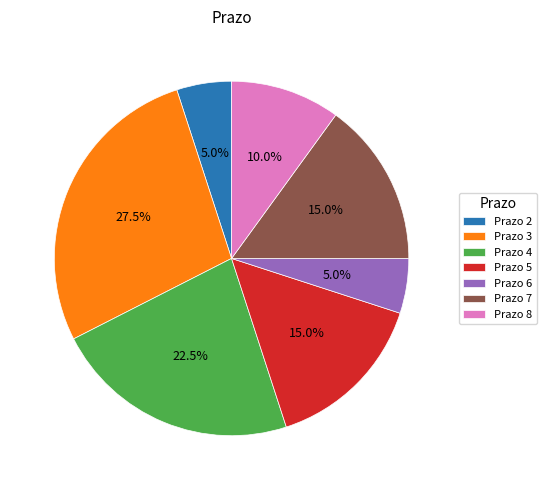

Which slice is the largest?

Prazo 3